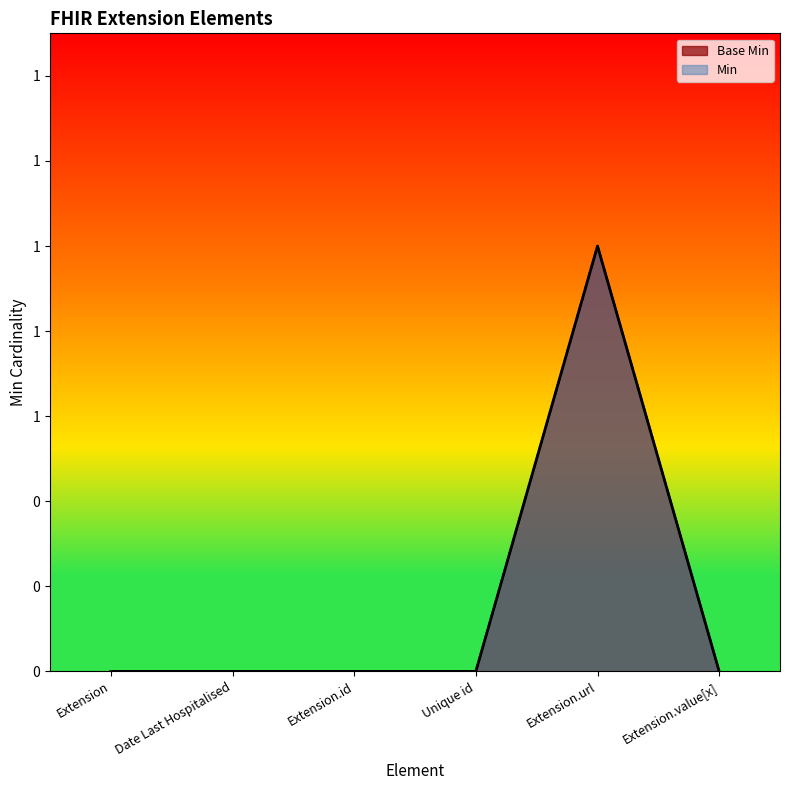

At how many categories does at least one series exceed 0?

1